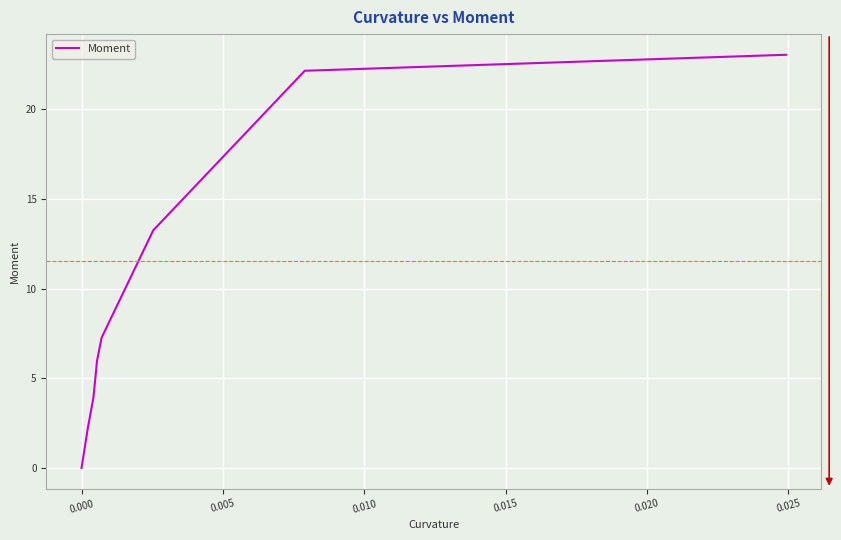

What is the sum of all values?

77.9